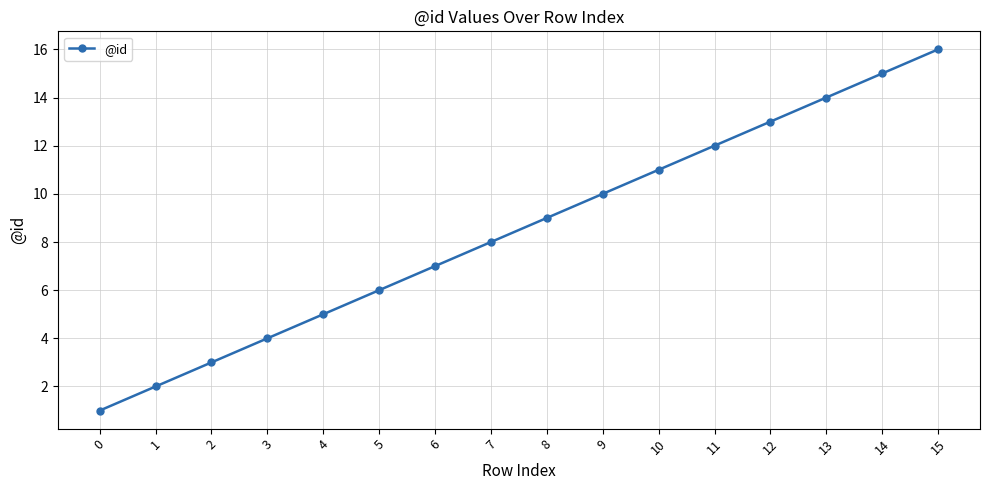

What is the greatest value displayed?

16